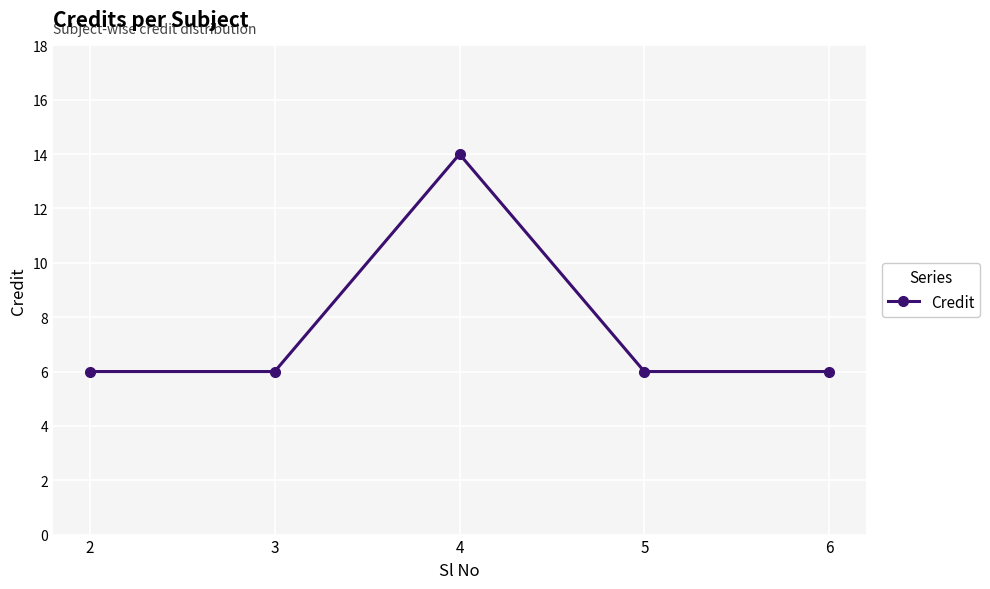

What is the maximum value shown in the chart?

14